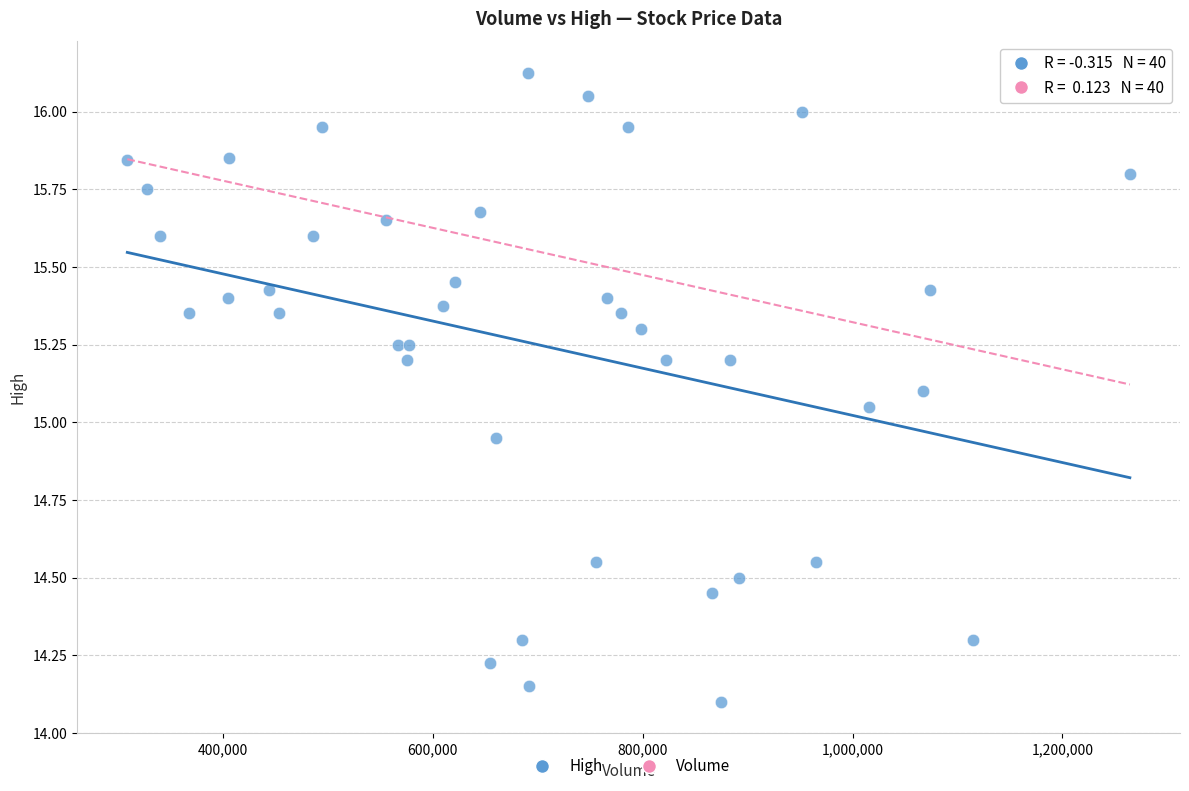

What is the range of X values (max minus min)?

955400.0